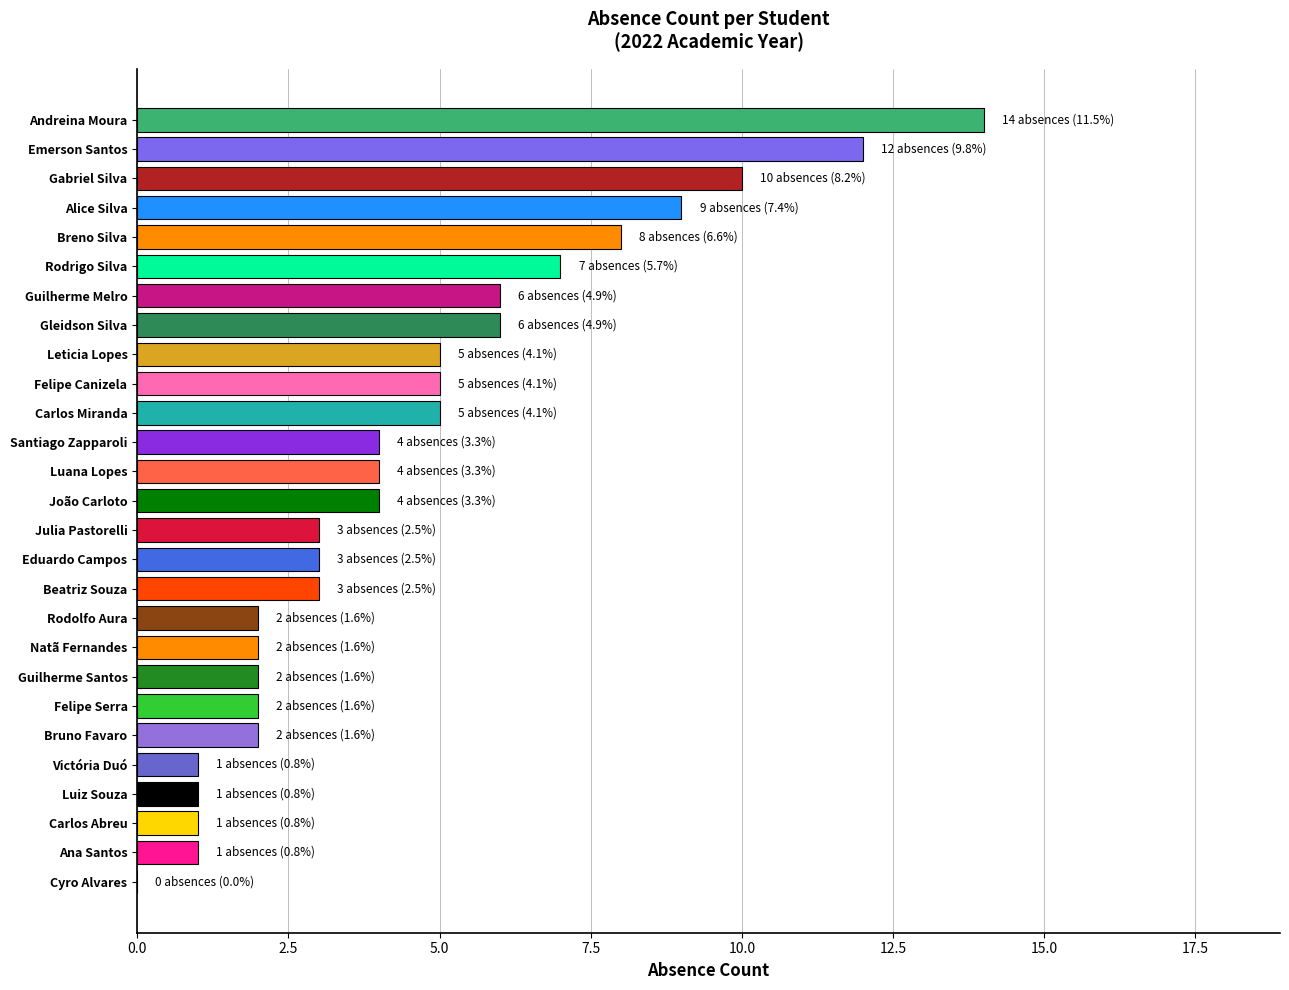

What is the sum of all values?

122